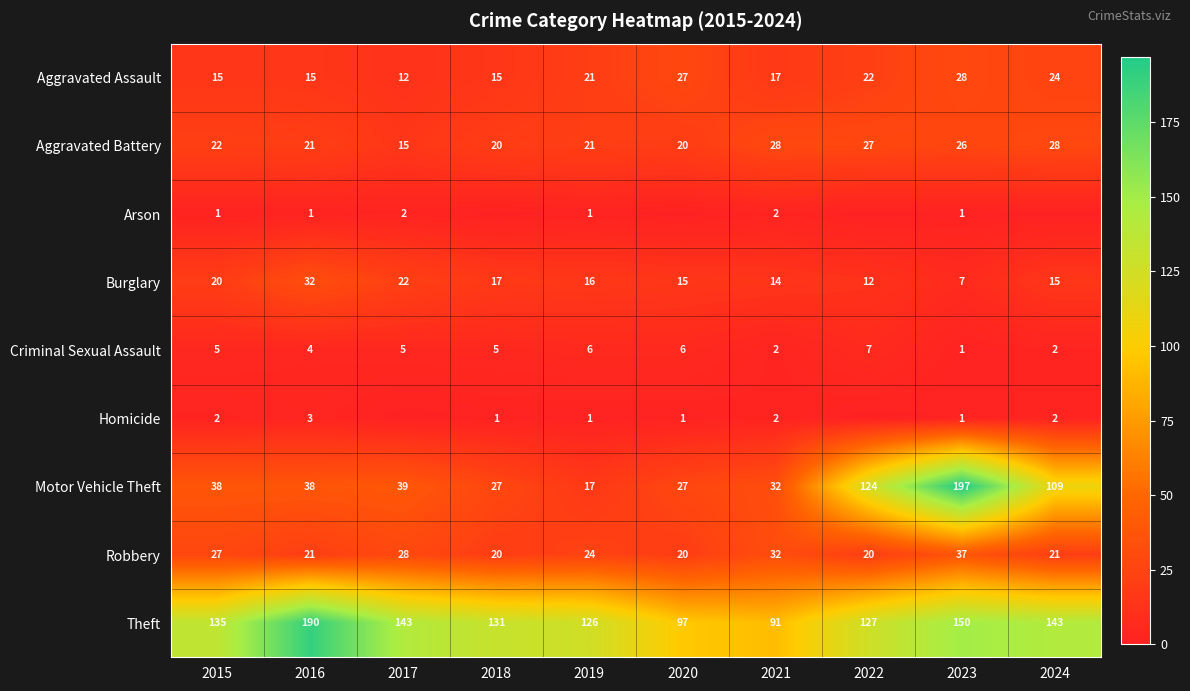

What is the difference between the highest and lowest values at 2020?

97